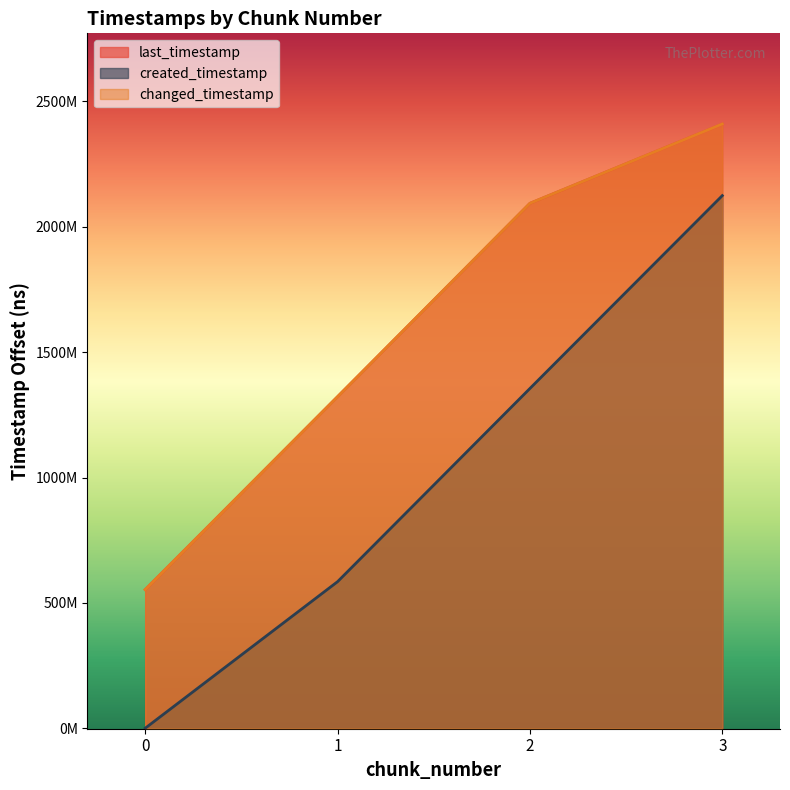

What value does the last_timestamp series have at 2, to the nearest 10?

2093904150